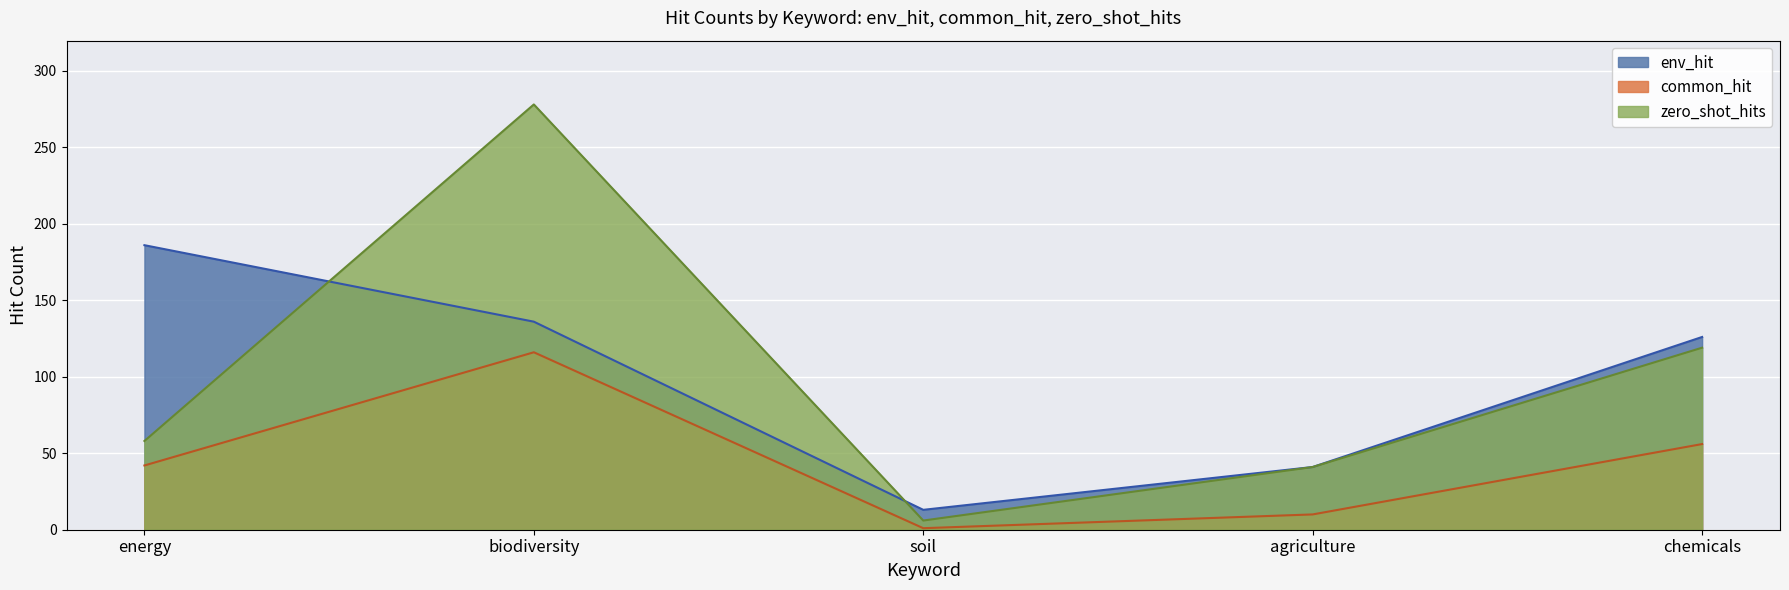

What are all the series names shown in the legend?

env_hit, common_hit, zero_shot_hits